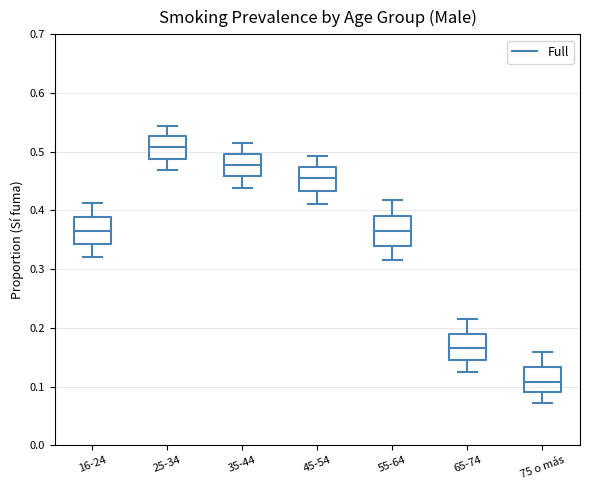

Where does the lower whisker of the box for 65-74 end on the y-axis? The values are not printed on the chart, so give them approximately, as read against the axis.

0.13